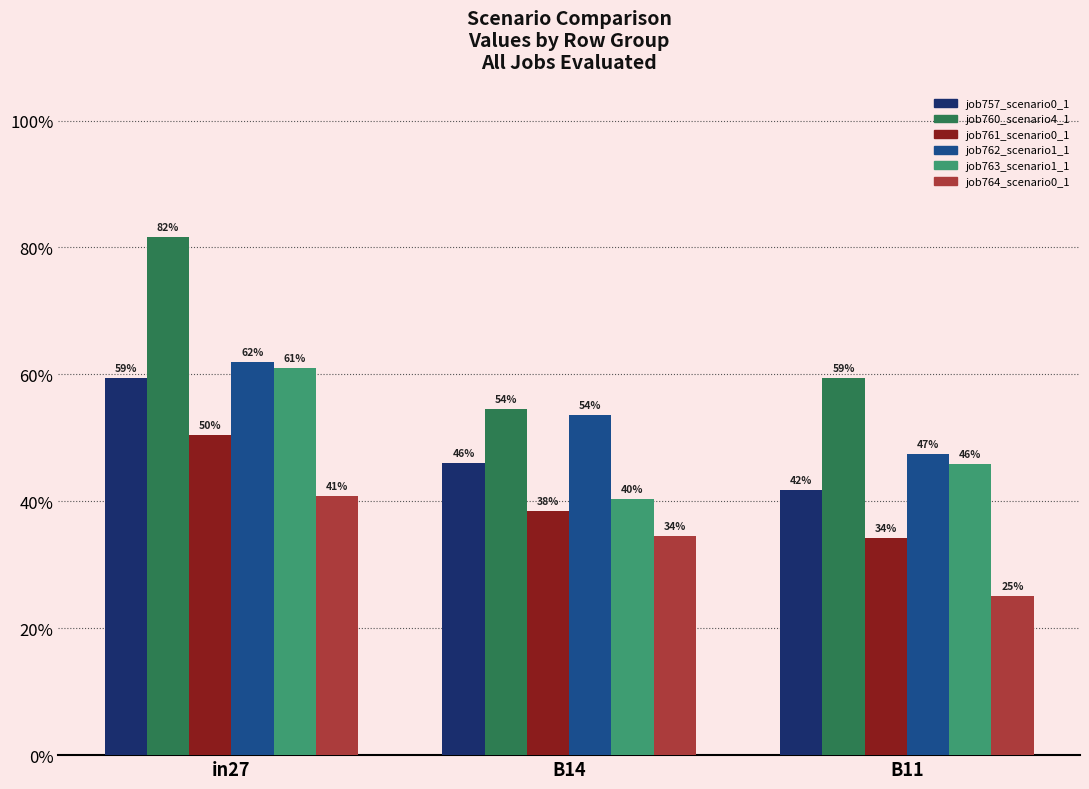

Which has a higher value, in27 or B11?

in27